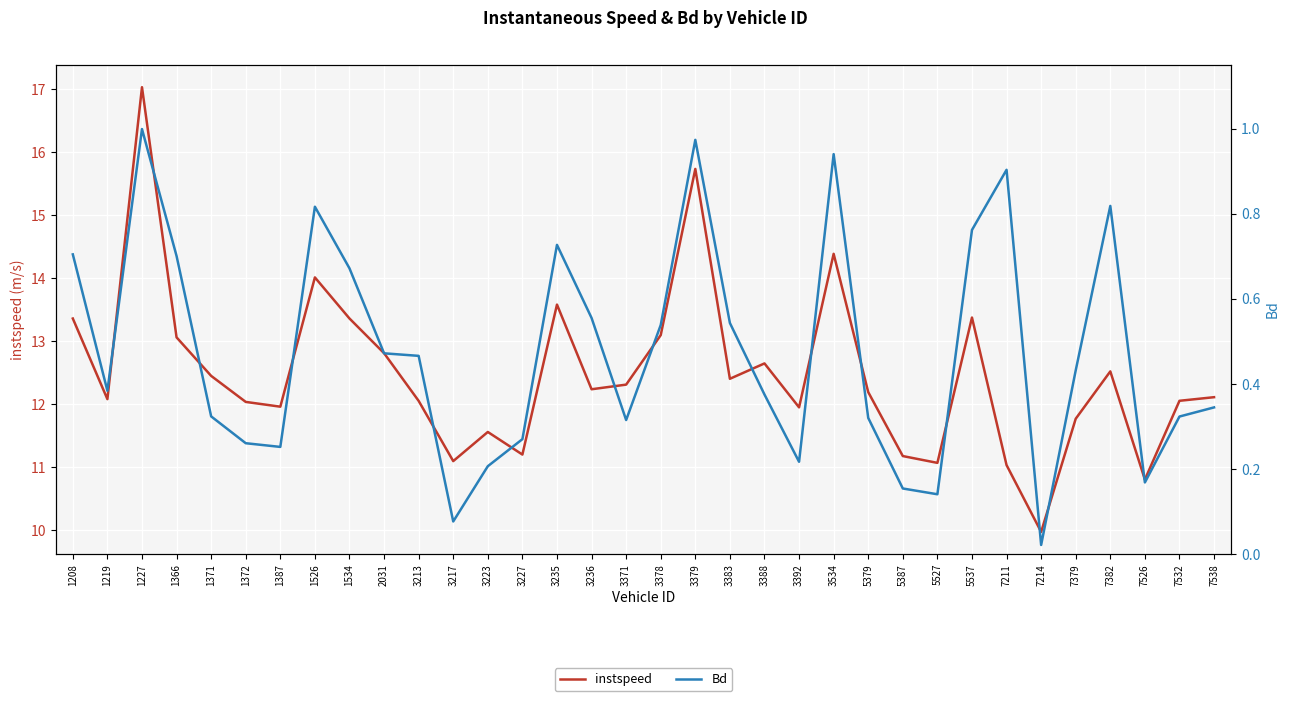

Which series has the largest range (max minus min)?

instspeed